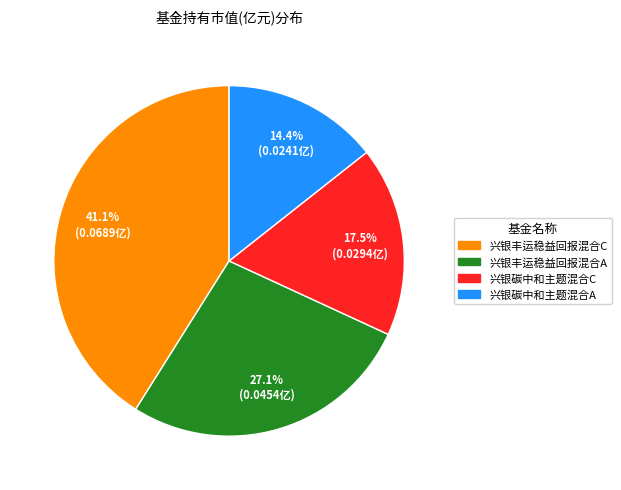

True or false: 兴银碳中和主题混合A accounts for 14% of the total.

True